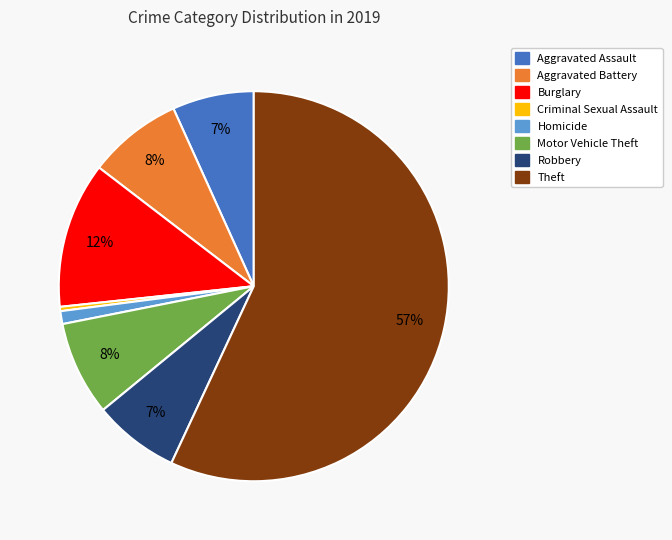

Does any single category account for the majority?

Yes